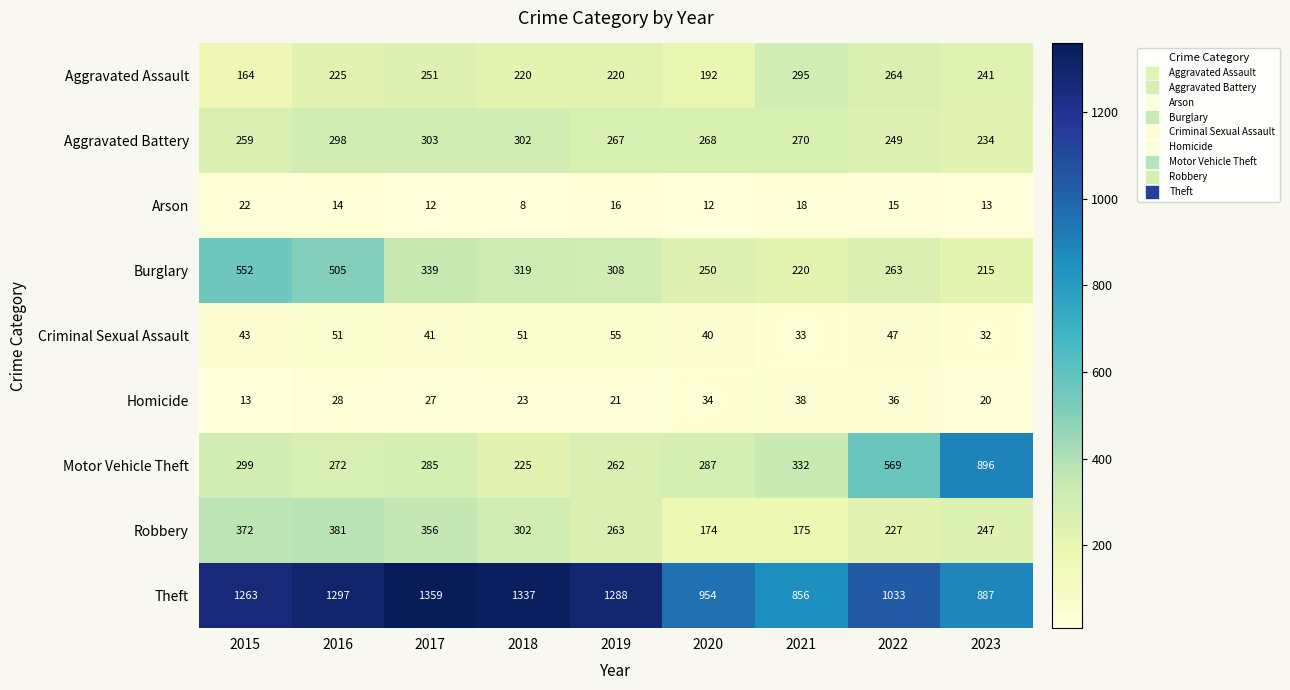

True or false: Aggravated Assault has a value of 220 at 2018.

True